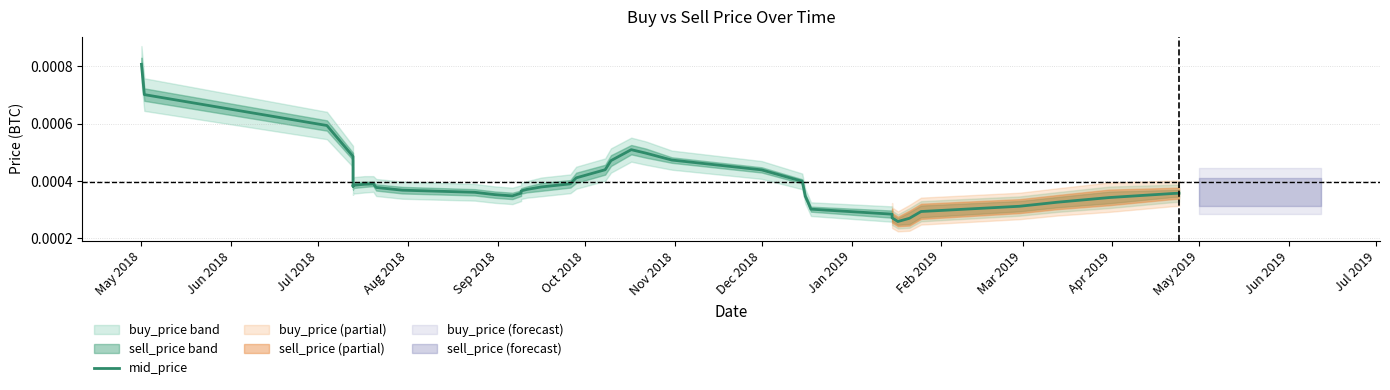

True or false: there are more than 0 points higher than both neighbors.

True